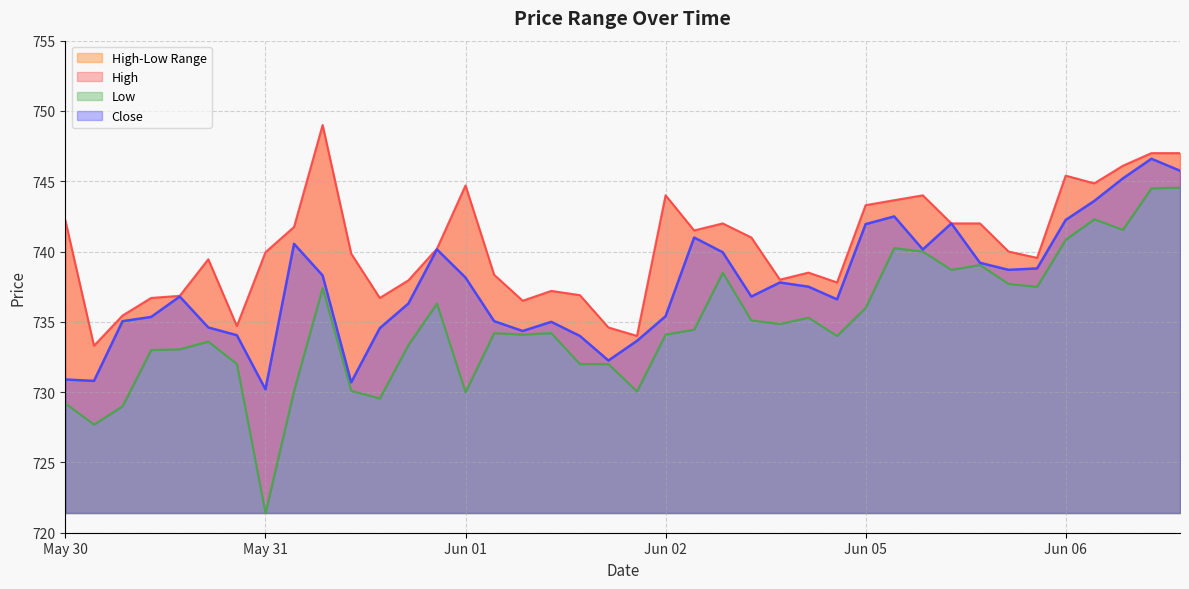

Which series has the widest spread of values?

Low